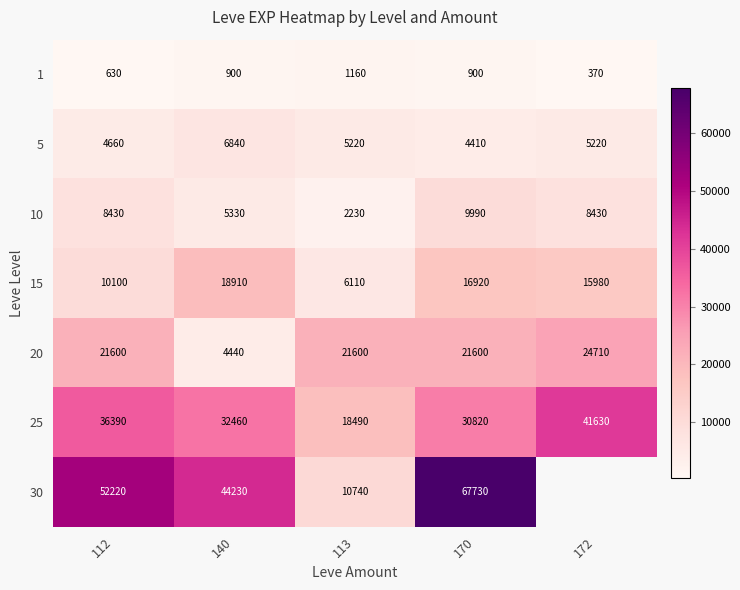

How many data points in 15 are less than 15980?

2